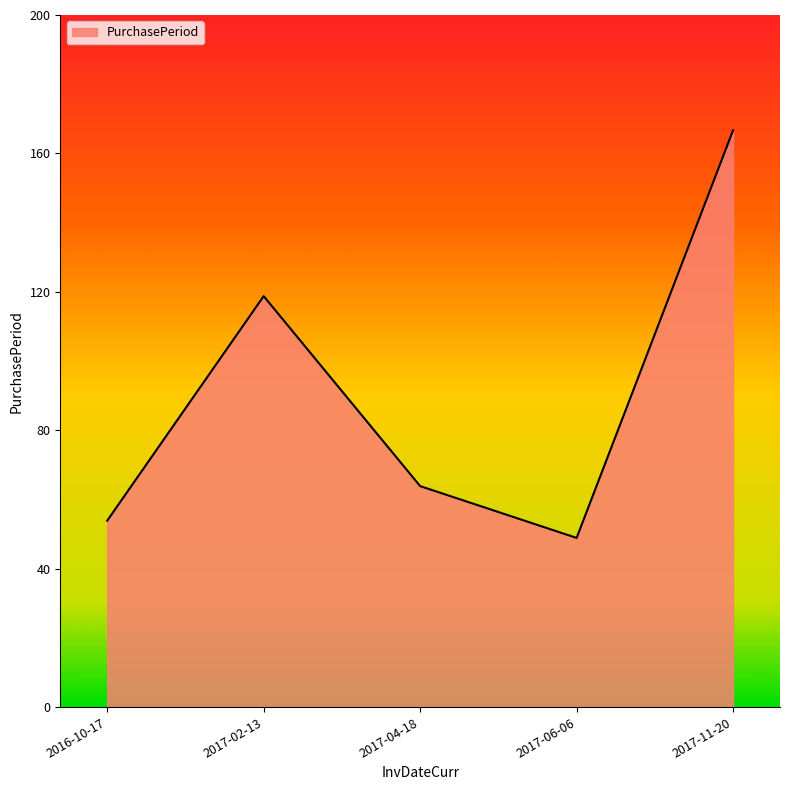

The chart shows a value of 119 at 2017-02-13. True or false?

True